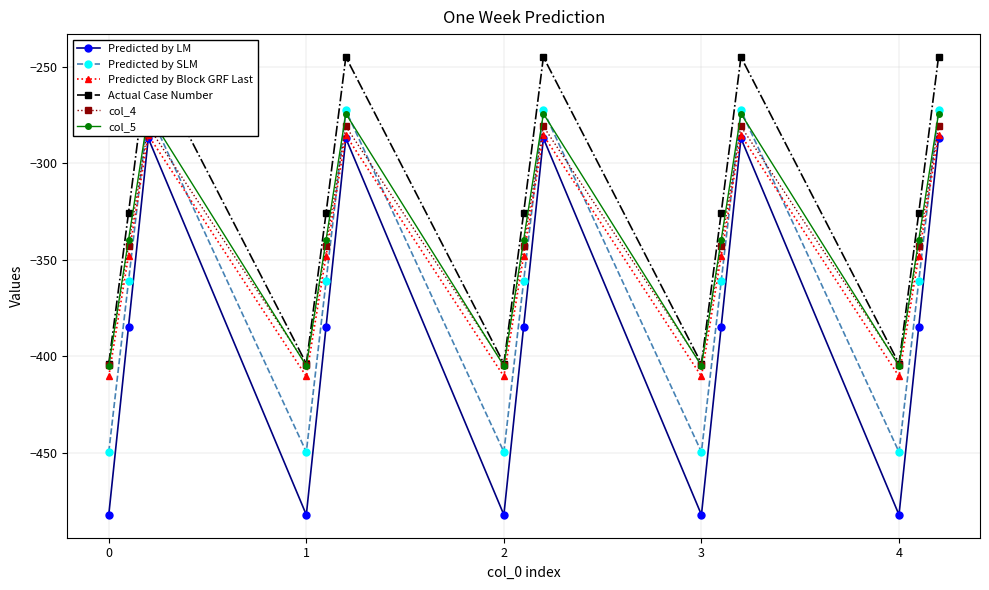

True or false: Predicted by LM has more than 0 points higher than both neighbors.

True